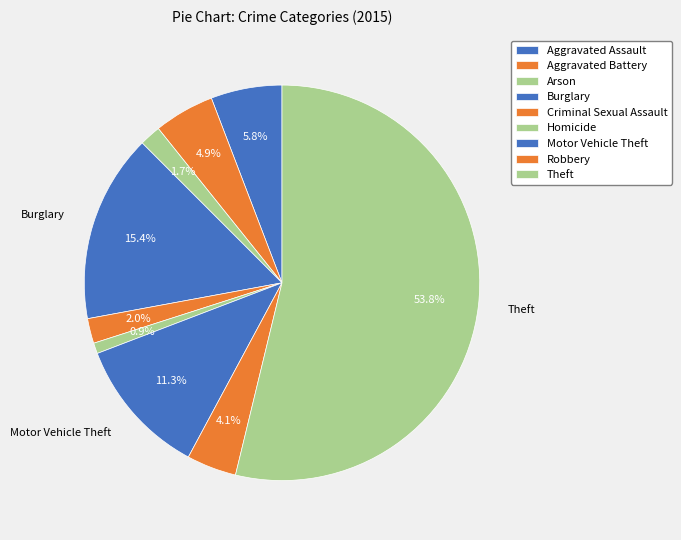

Is there a majority slice in this chart?

Yes